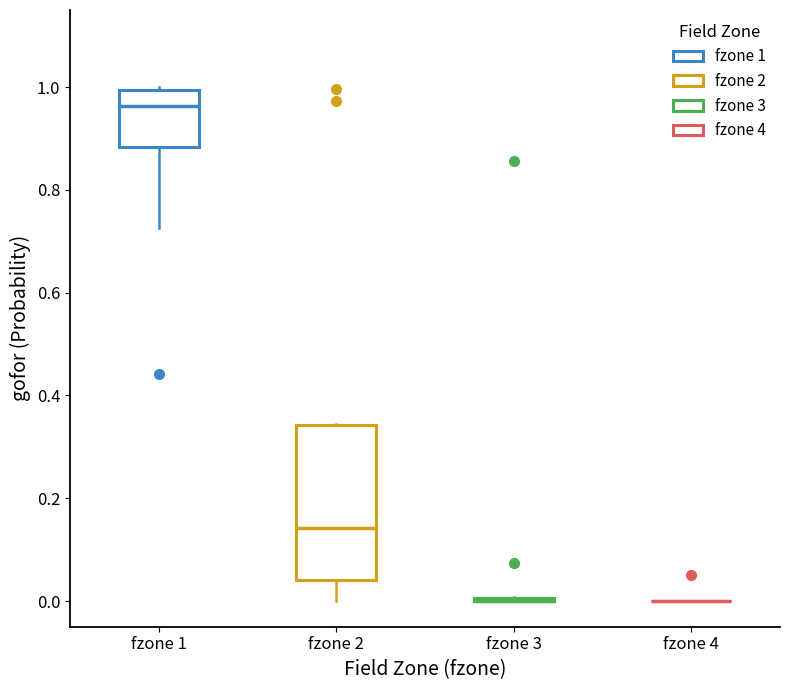

Reading left to right, read every box against the y-axis: the position of its median line, the range the box covers, and the ends of its whiskers. The values are not printed on the chart, so give them approximately, as read against the axis.

fzone 1: median 0.96, box 0.88 to 1.00, whiskers 0.72 to 1.00
fzone 2: median 0.14, box 0.04 to 0.34, whiskers 0.00 to 0.34
fzone 3: box collapsed to a line at 0.00, whiskers 0.00 to 0.00
fzone 4: box collapsed to a line at 0.00, whiskers 0.00 to 0.00